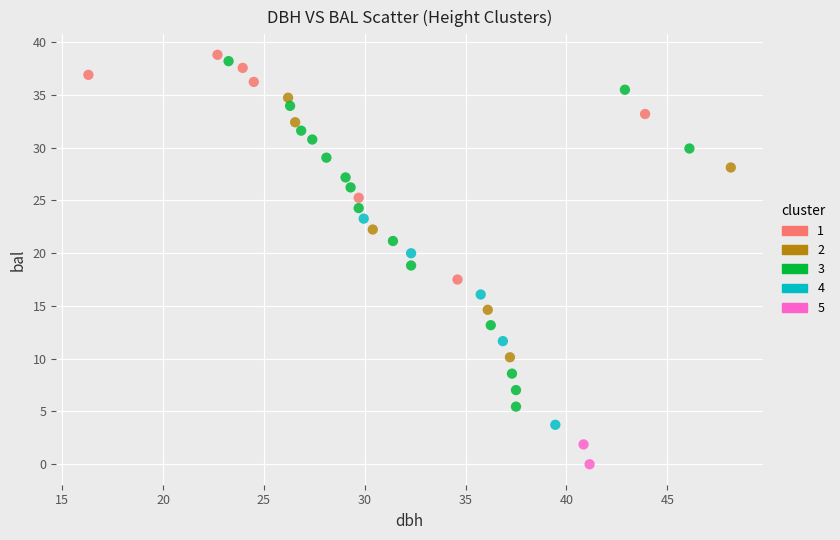

What are all the series names shown in the legend?

1, 2, 3, 4, 5